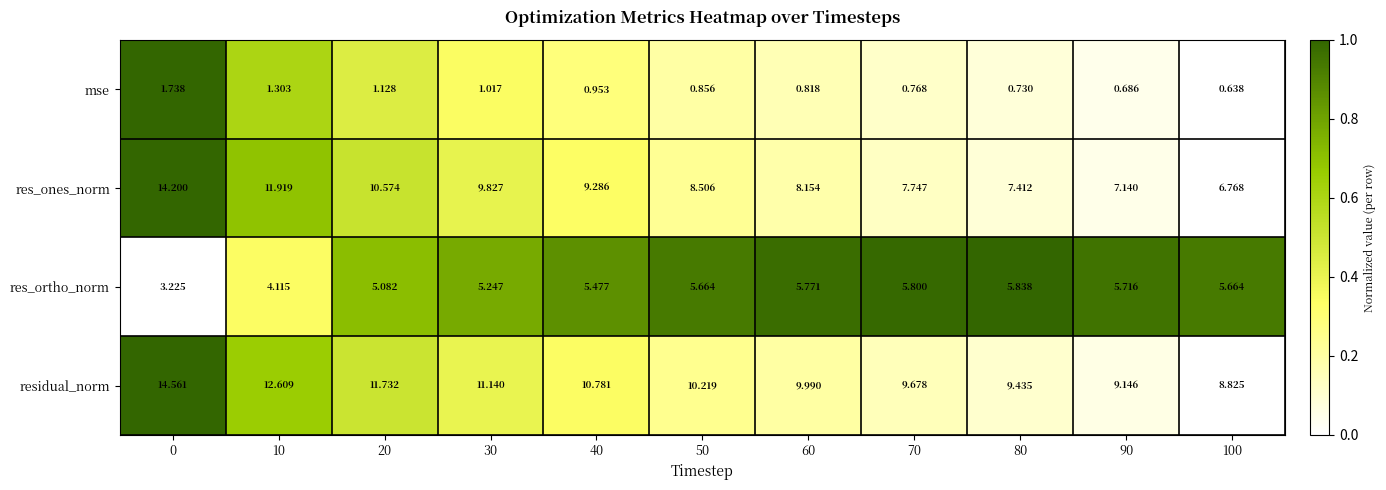

Between 70 and 100, which series saw the biggest shift?

res_ones_norm